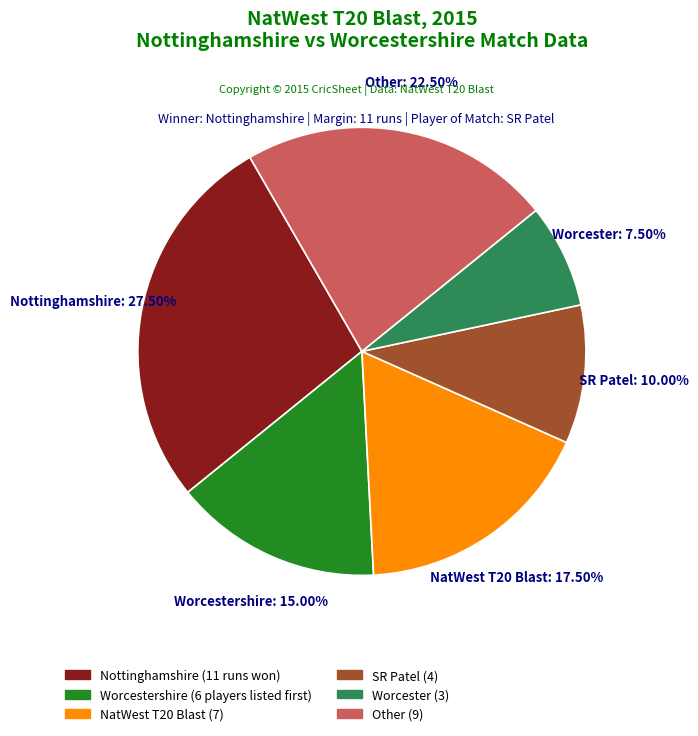

To the nearest percent, what portion does Worcestershire represent?

15%